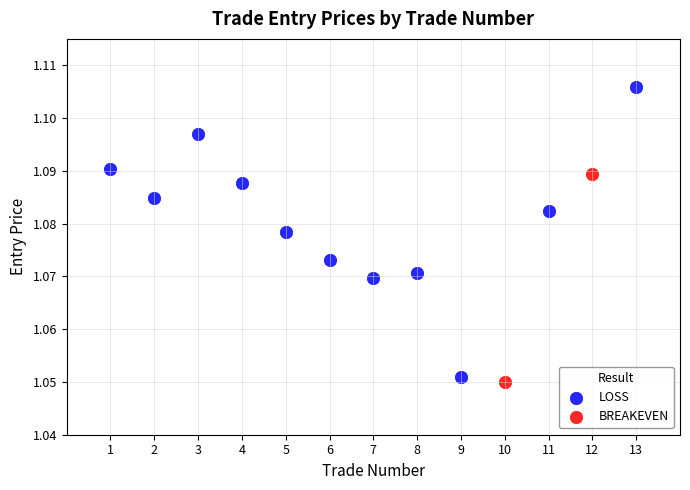

What are all the series names shown in the legend?

LOSS, BREAKEVEN